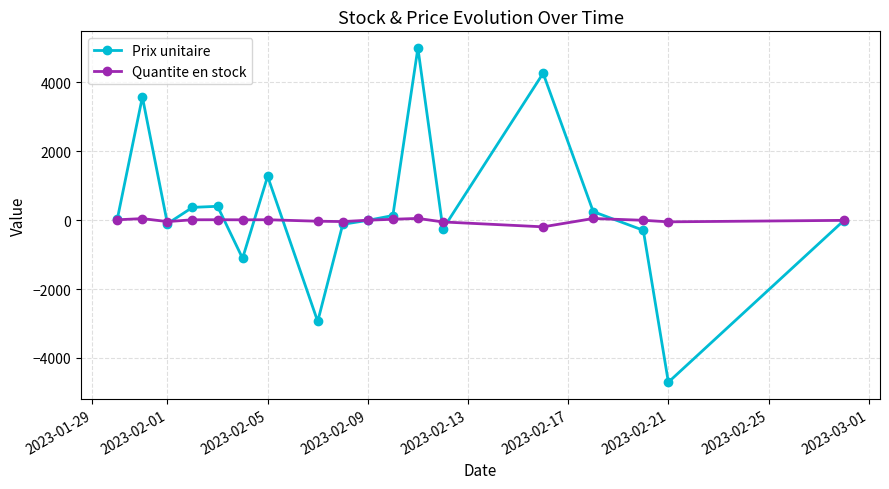

True or false: Quantite en stock and Prix unitaire cross at least once.

True